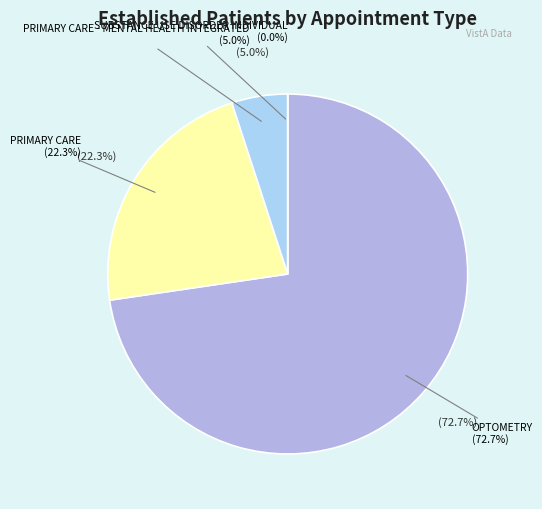

To the nearest percent, what is the combined percentage of SUBSTANCE USE DISORDER INDIVIDUAL and PRIMARY CARE - MENTAL HEALTH INTEGRATED?

5%